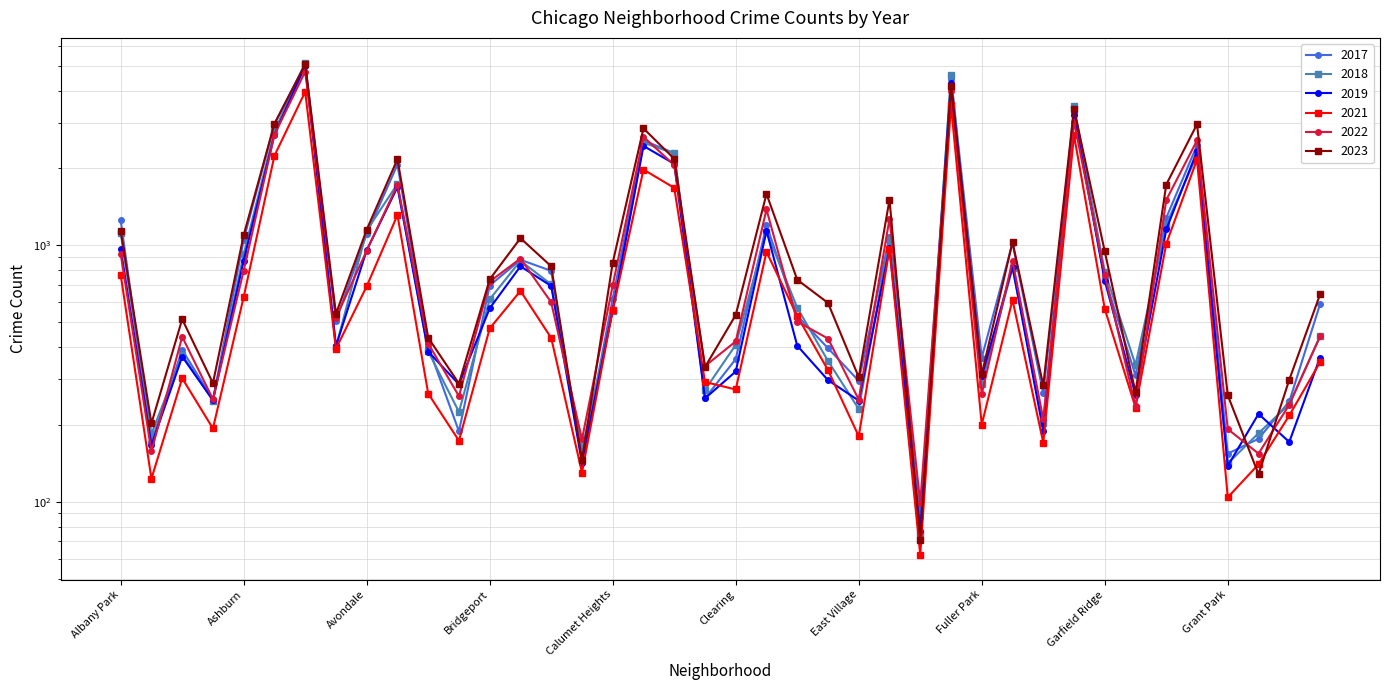

Between Avalon Park and Grant Park, which series saw the biggest shift?

2017